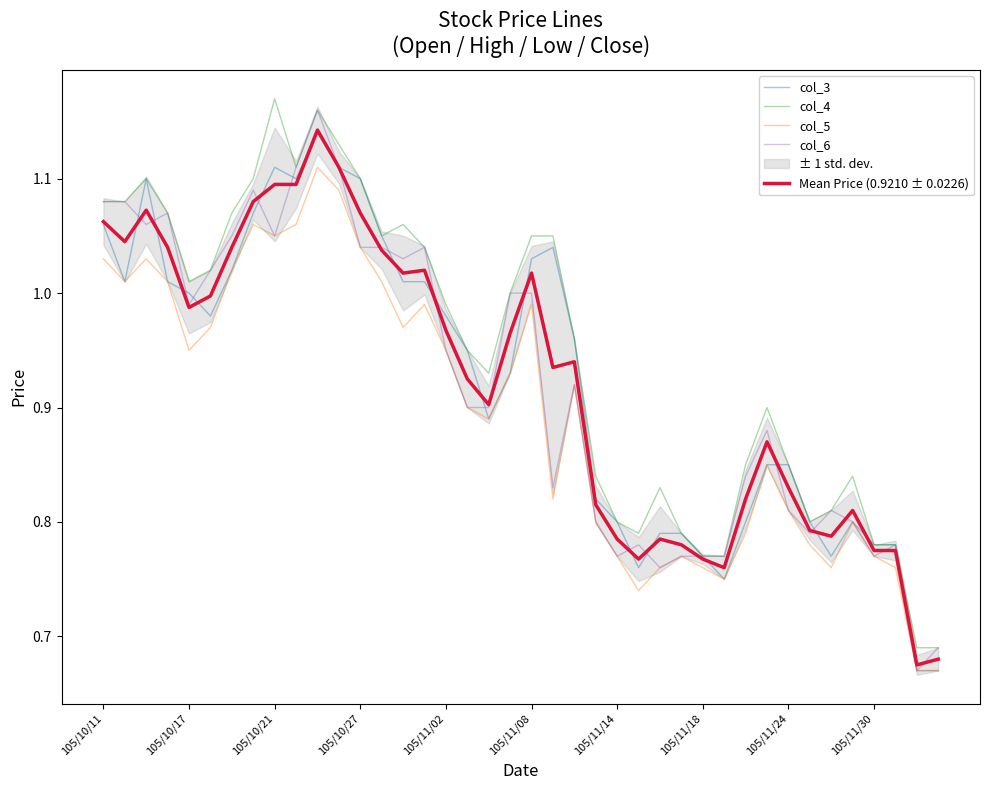

What is the minimum value for col_4?

0.7